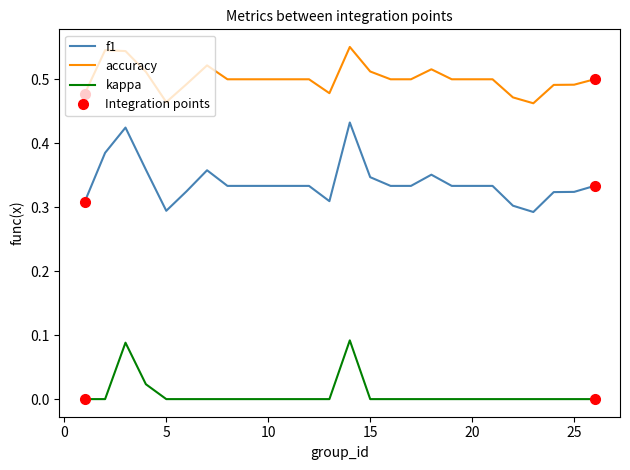

Which series has the largest range (max minus min)?

f1